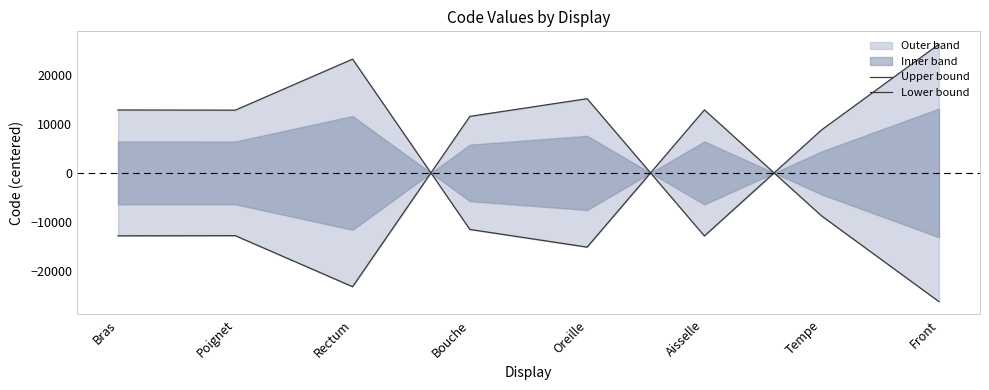

Is it true that Upper bound equals 5877.6 at Bouche?

False